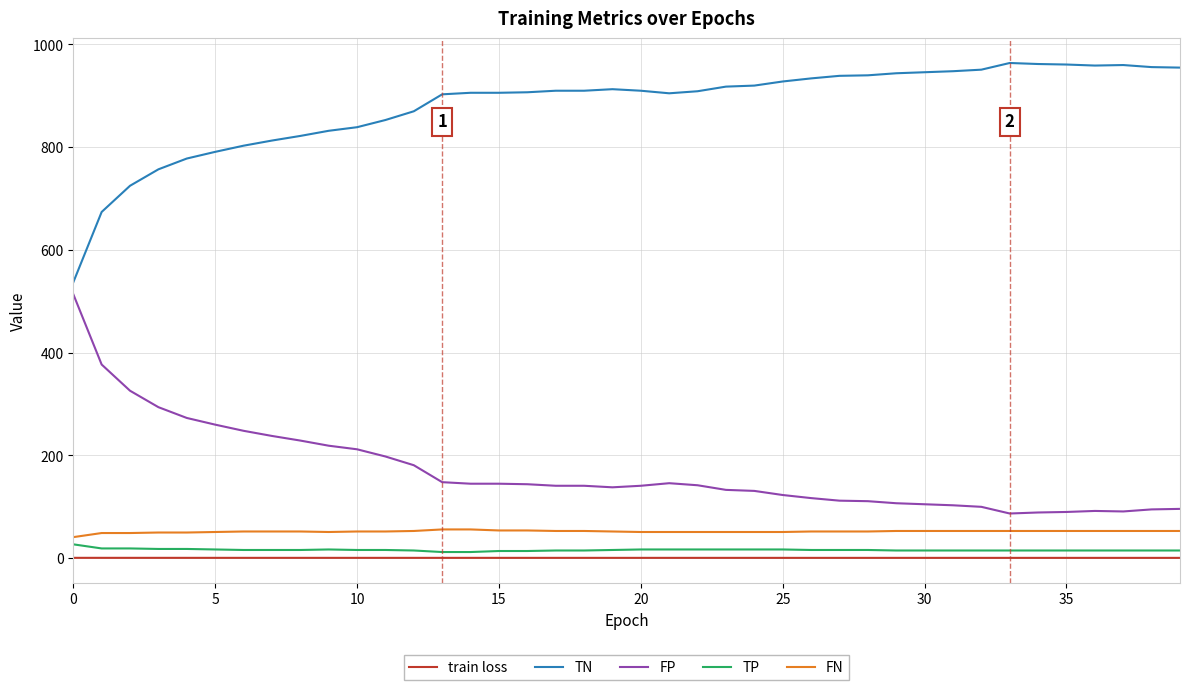

True or false: FP and TN cross at least once.

False